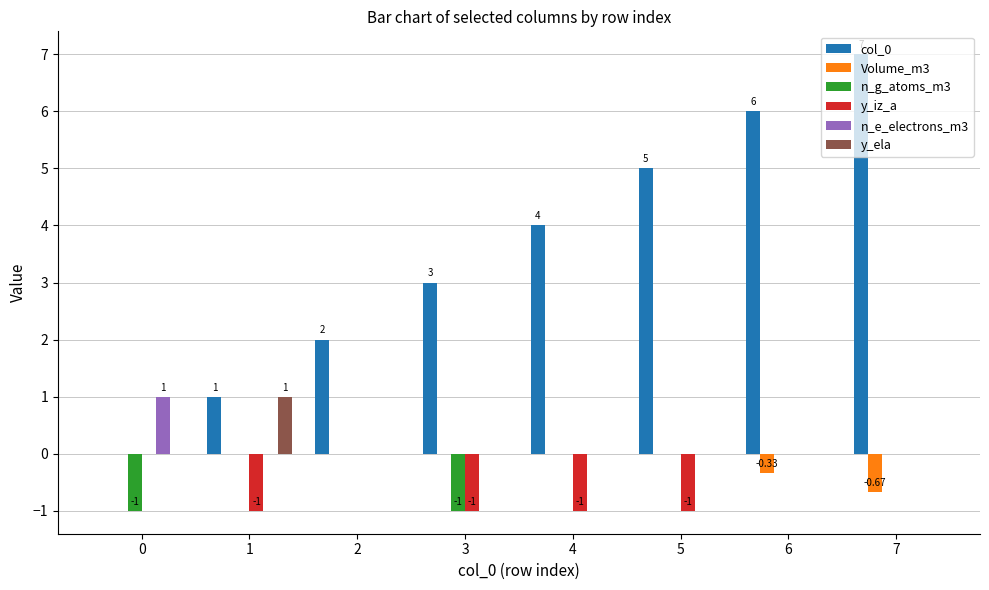

Is the value of y_iz_a at 7 greater than the value of y_ela at 1?

No